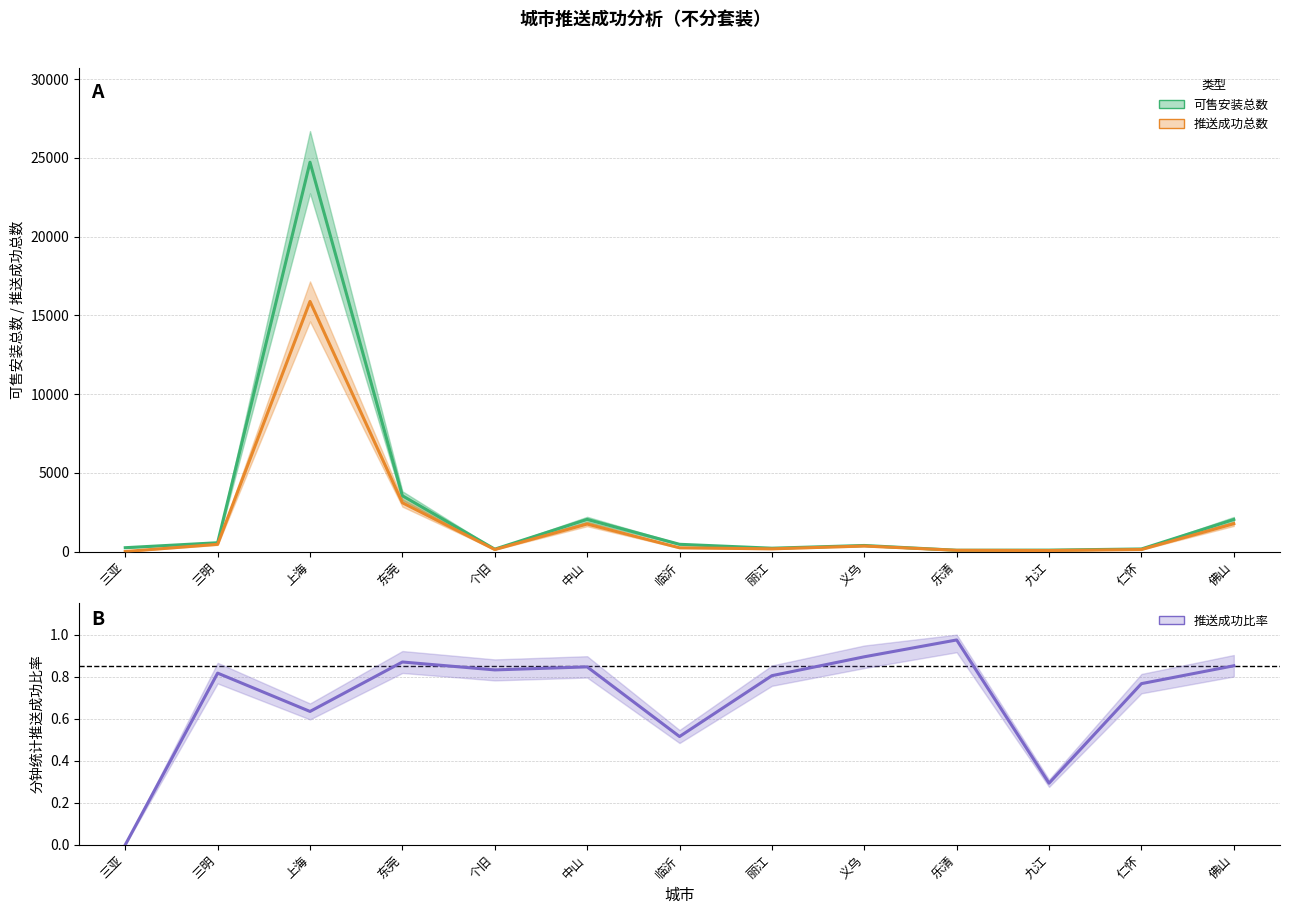

Which series has the widest spread of values?

可售安装总数